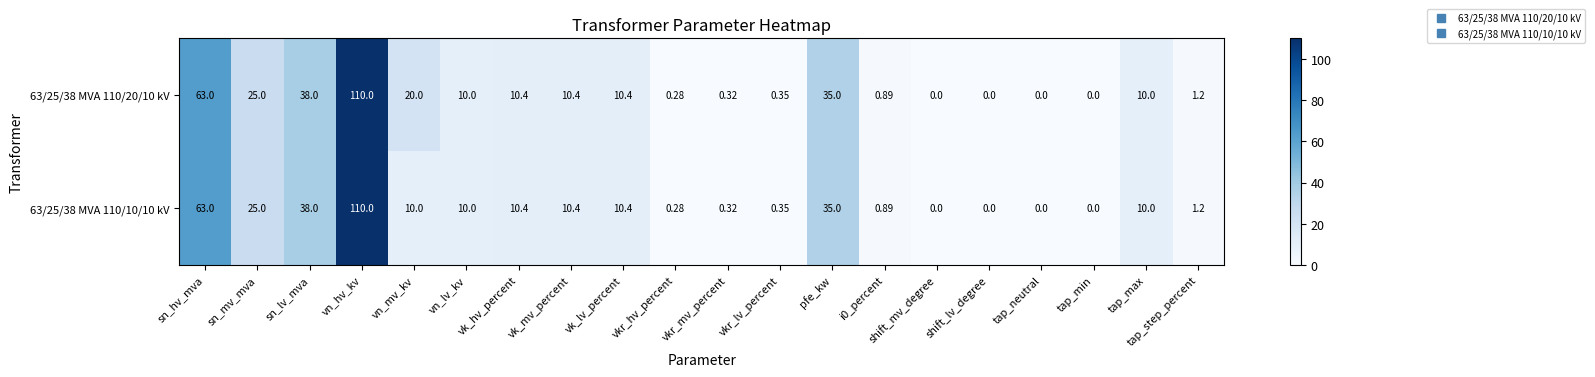

At which category does the chart reach its peak across all series?

vn_hv_kv